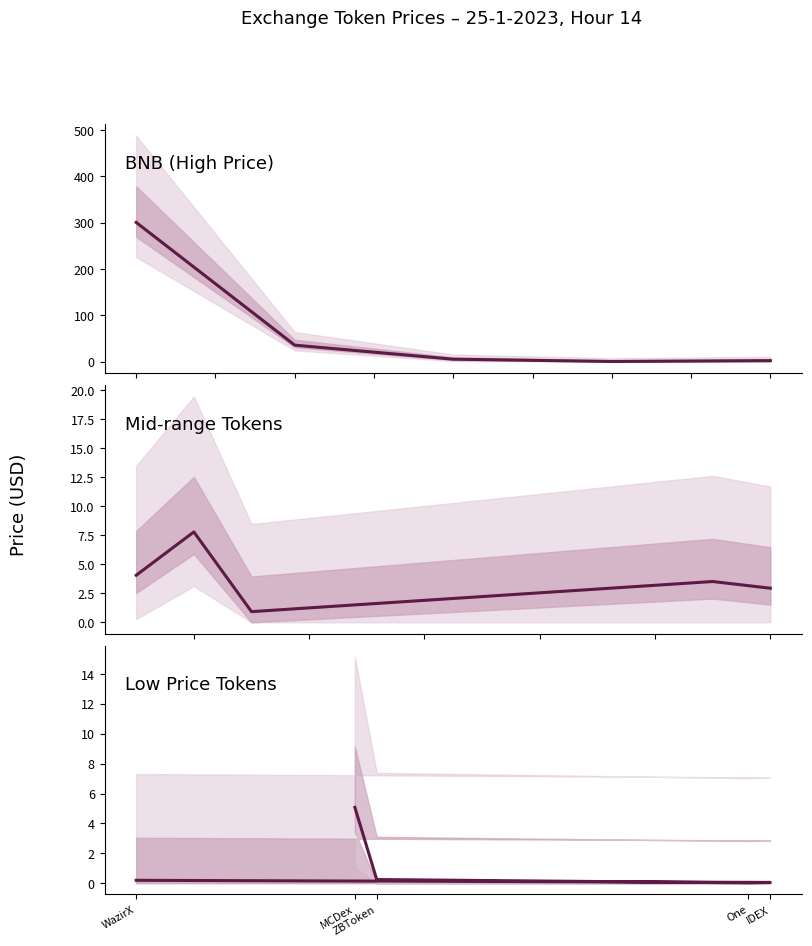

The chart shows a value of 0.0 at One. True or false?

True